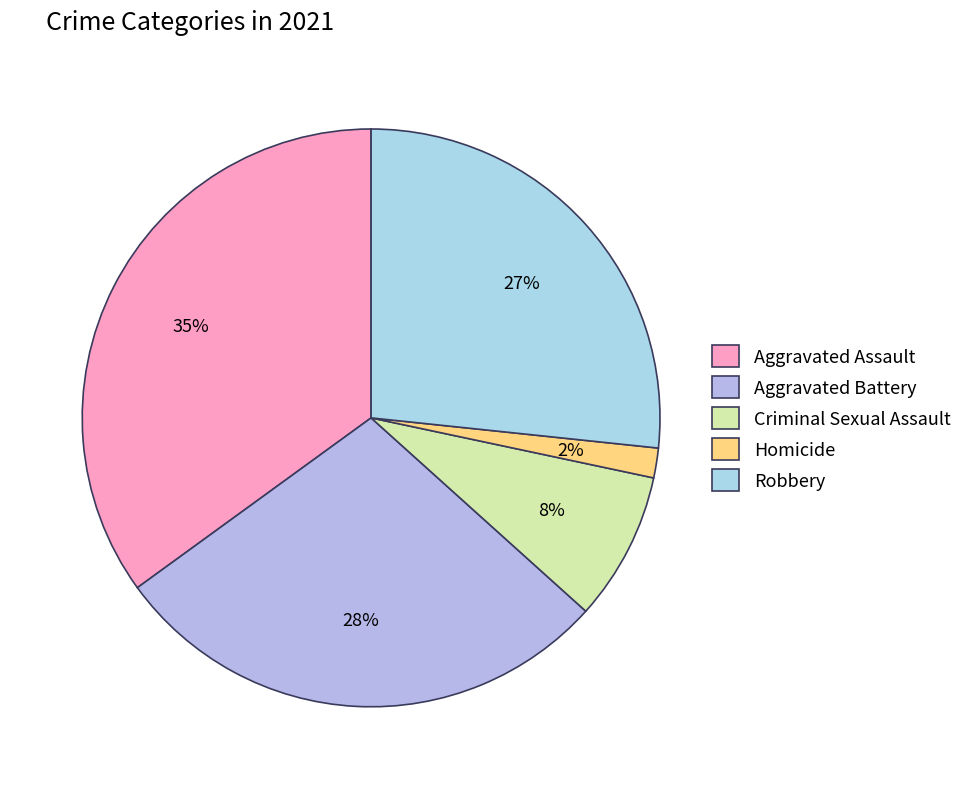

Is it true that Aggravated Assault is 35% of the pie?

True